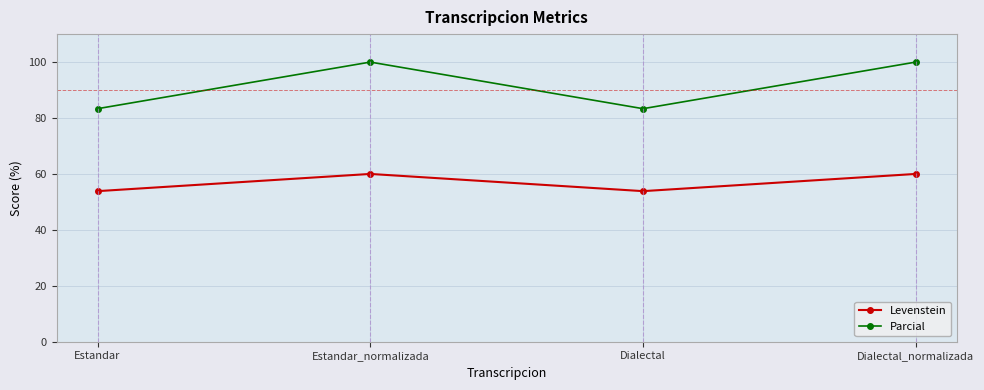

True or false: Levenstein and Parcial cross at least once.

False